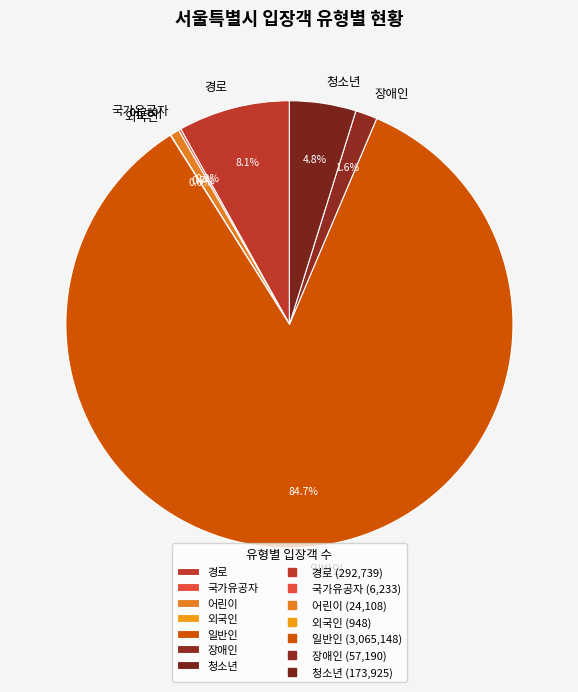

Between 어린이 and 경로, which is larger?

경로